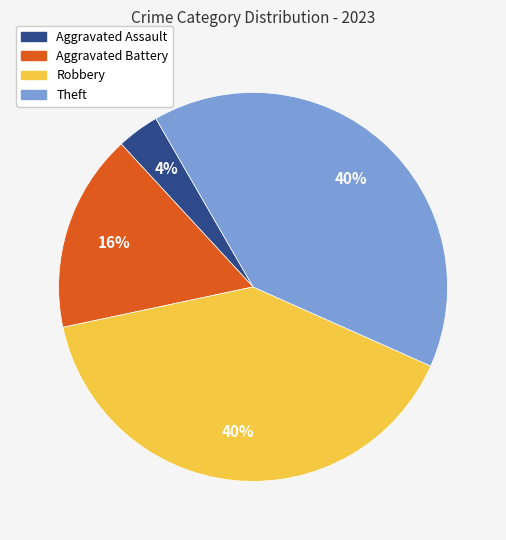

What is the smallest slice in the pie chart?

Aggravated Assault